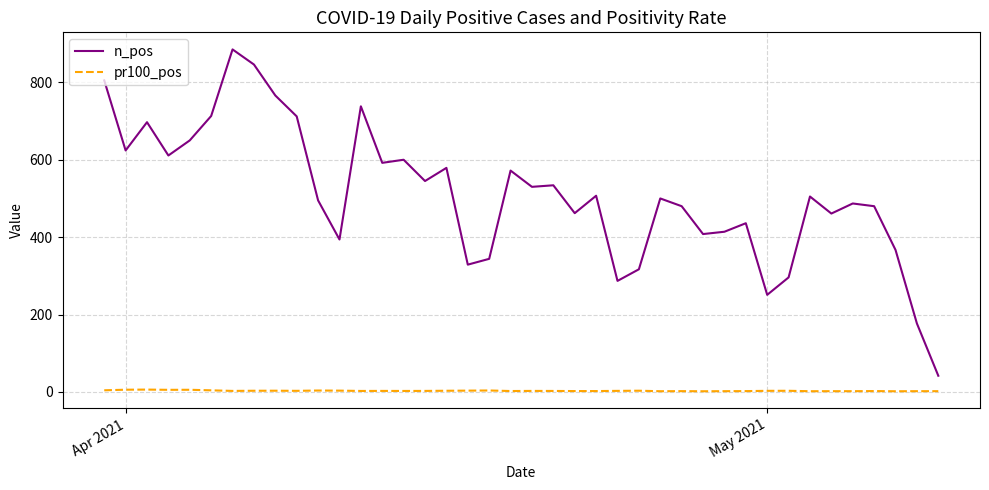

What is the maximum value for n_pos?

885.0